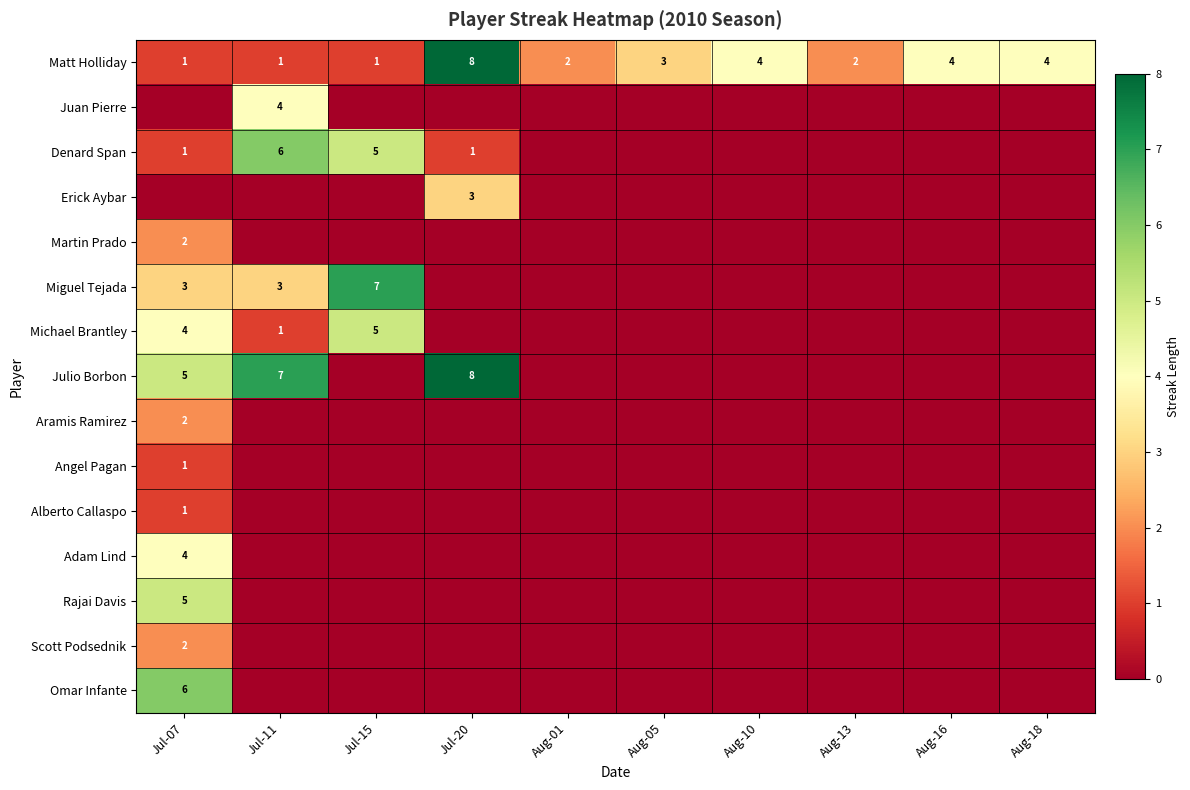

True or false: Martin Prado has a value of 2 at Jul-07.

True